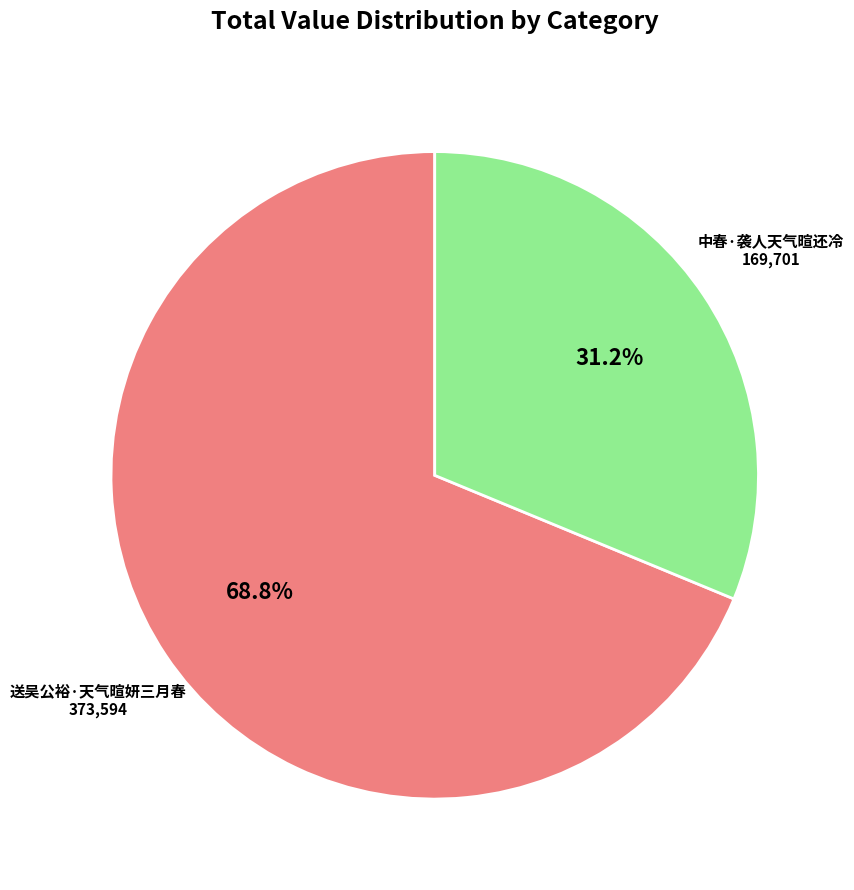

To the nearest percent, what percentage of the pie is 送吴公裕·天气暄妍三月春?

69%